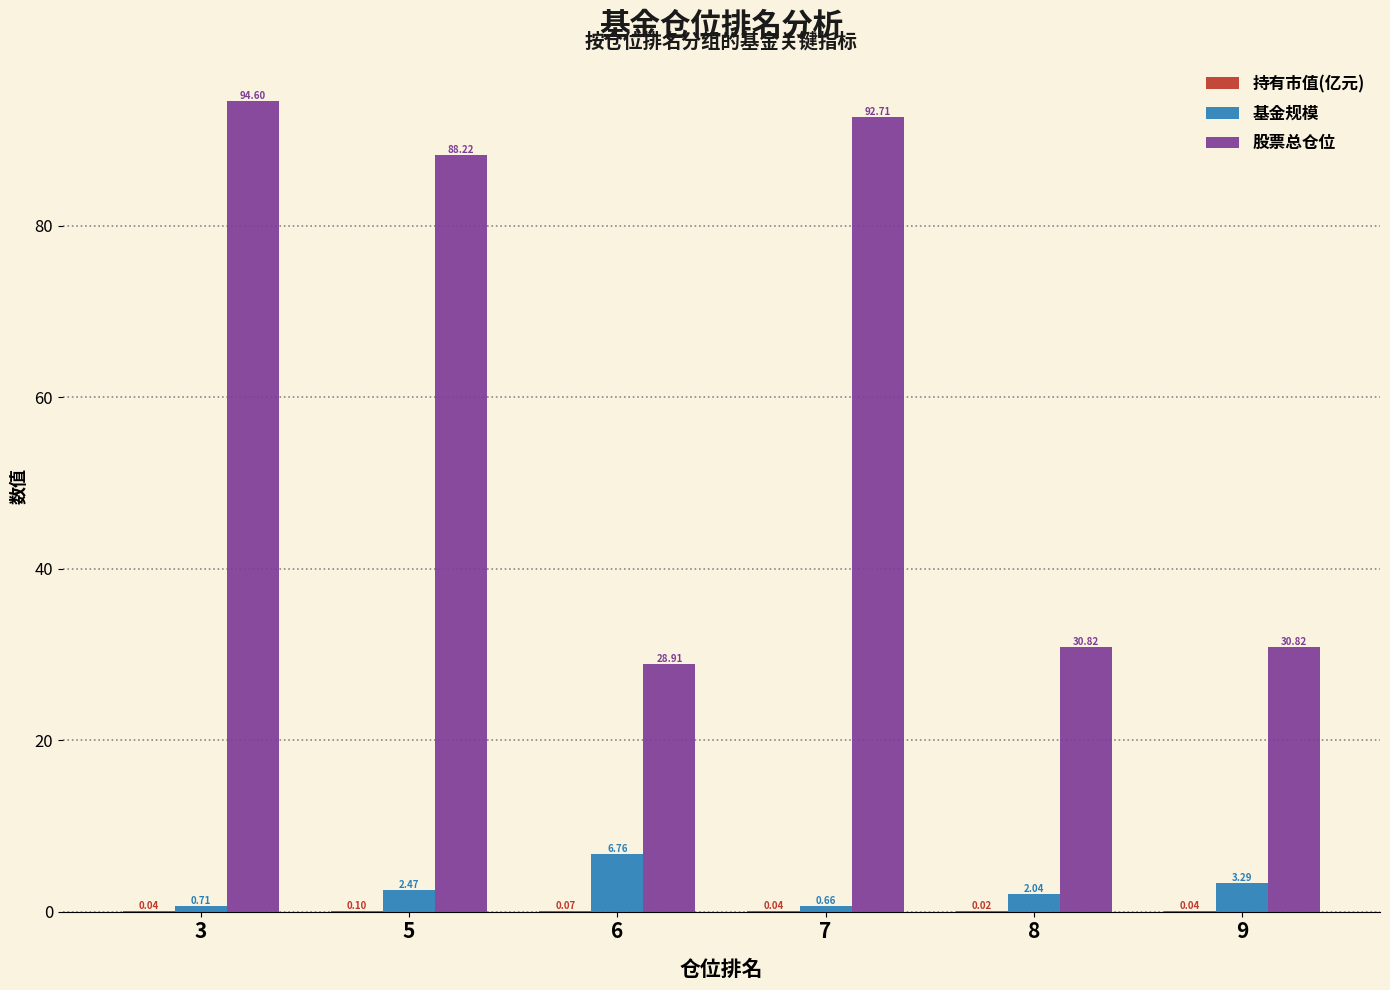

Count the number of data series in this chart.

3